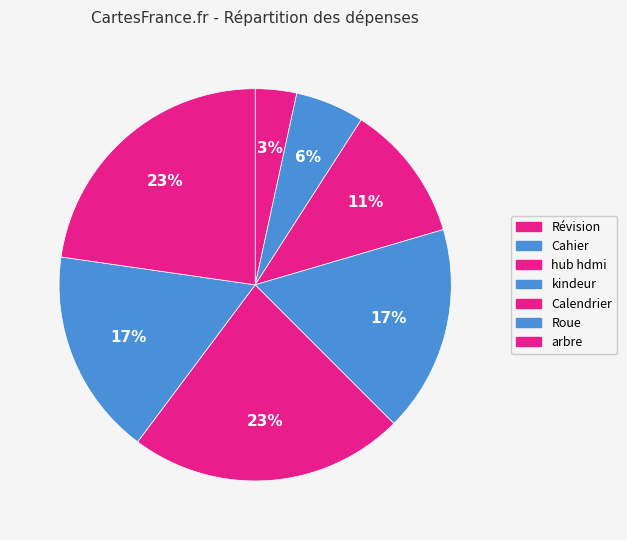

Rank the categories by value from highest to lowest.

Calendrier, arbre, kindeur, Roue, hub hdmi, Cahier, Révision